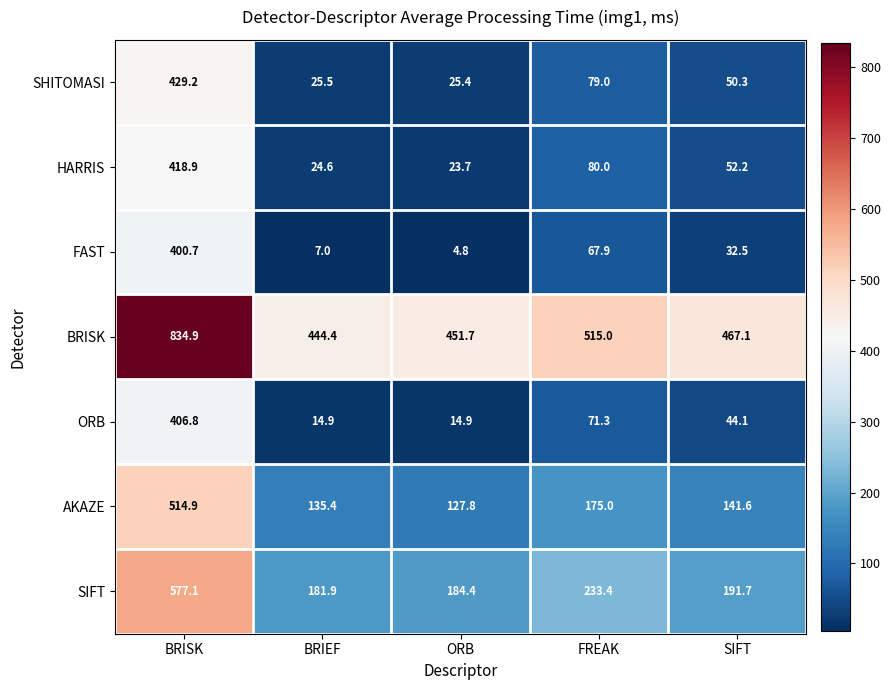

List the series in order of their peak value, highest first.

BRISK, SIFT, AKAZE, SHITOMASI, HARRIS, ORB, FAST